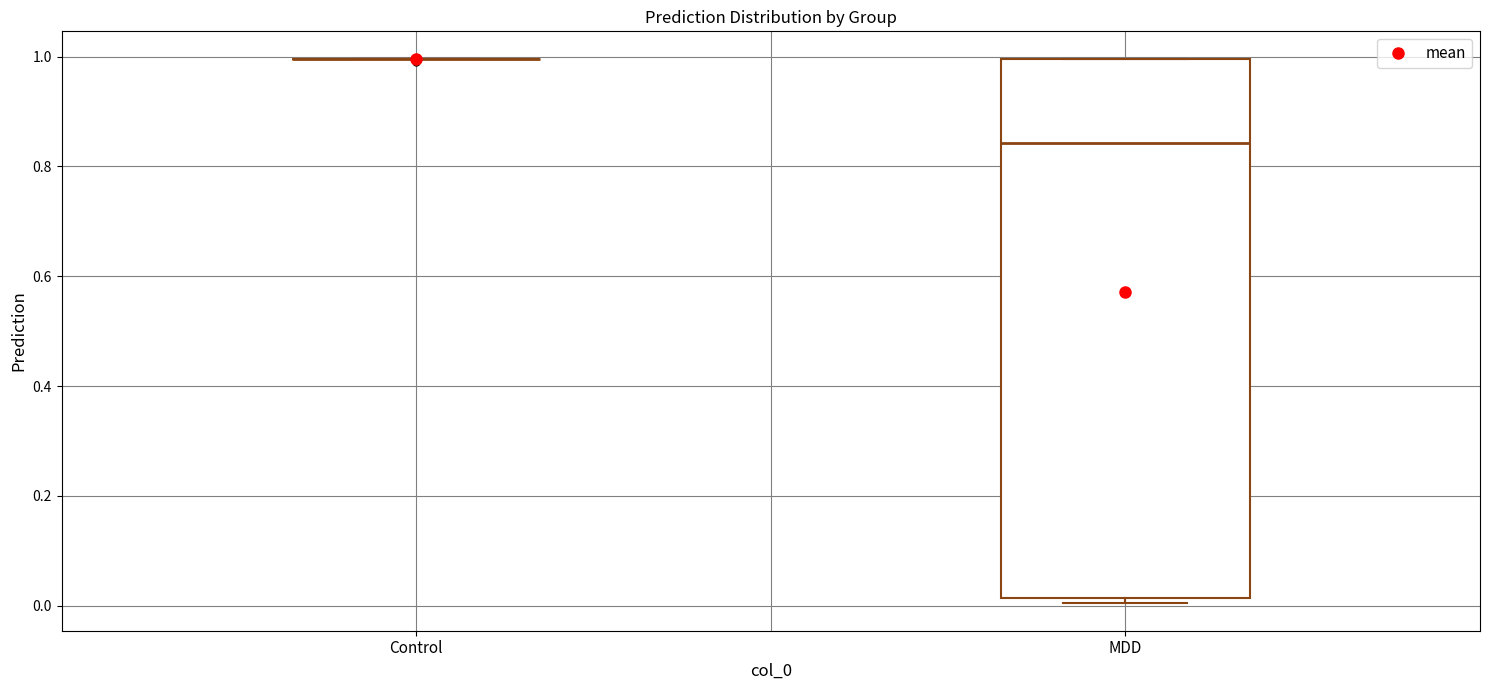

Reading left to right, read every box against the y-axis: the position of its median line, the range the box covers, and the ends of its whiskers. The values are not printed on the chart, so give them approximately, as read against the axis.

Control: box collapsed to a line at 1.00, whiskers 1.00 to 1.00
MDD: median 0.84, box 0.02 to 1.00, whiskers 0.00 to 1.00